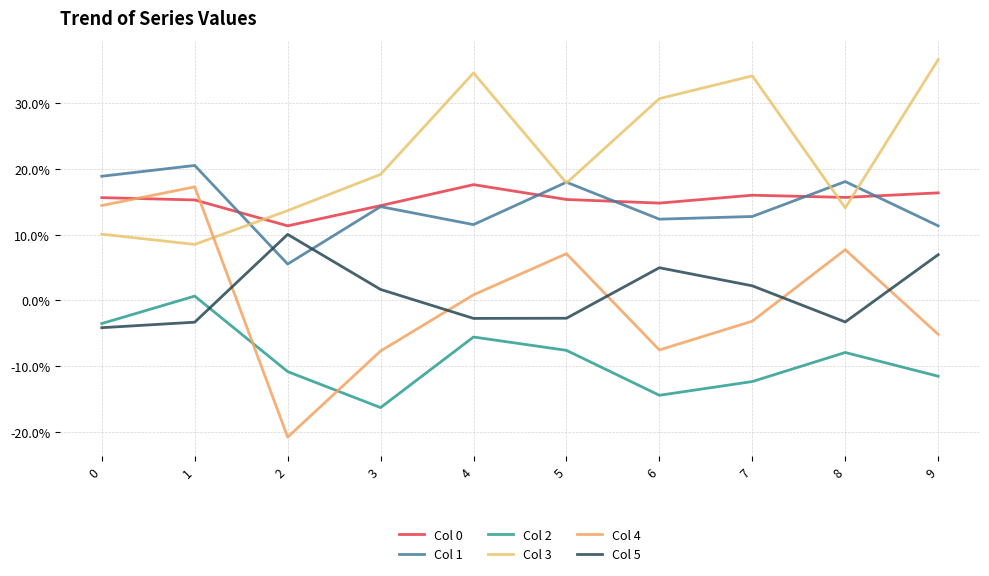

True or false: Col 0 has more than 0 interior local peaks.

True